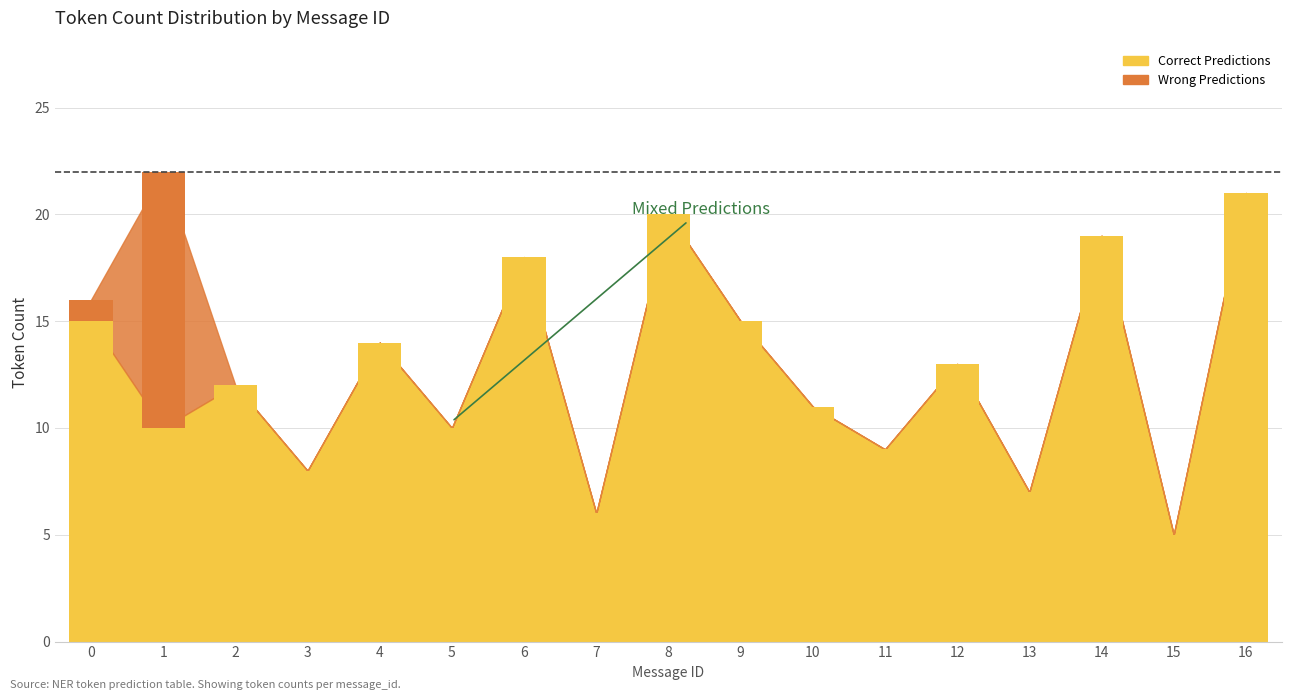

True or false: the data shows 6 at 10.

False